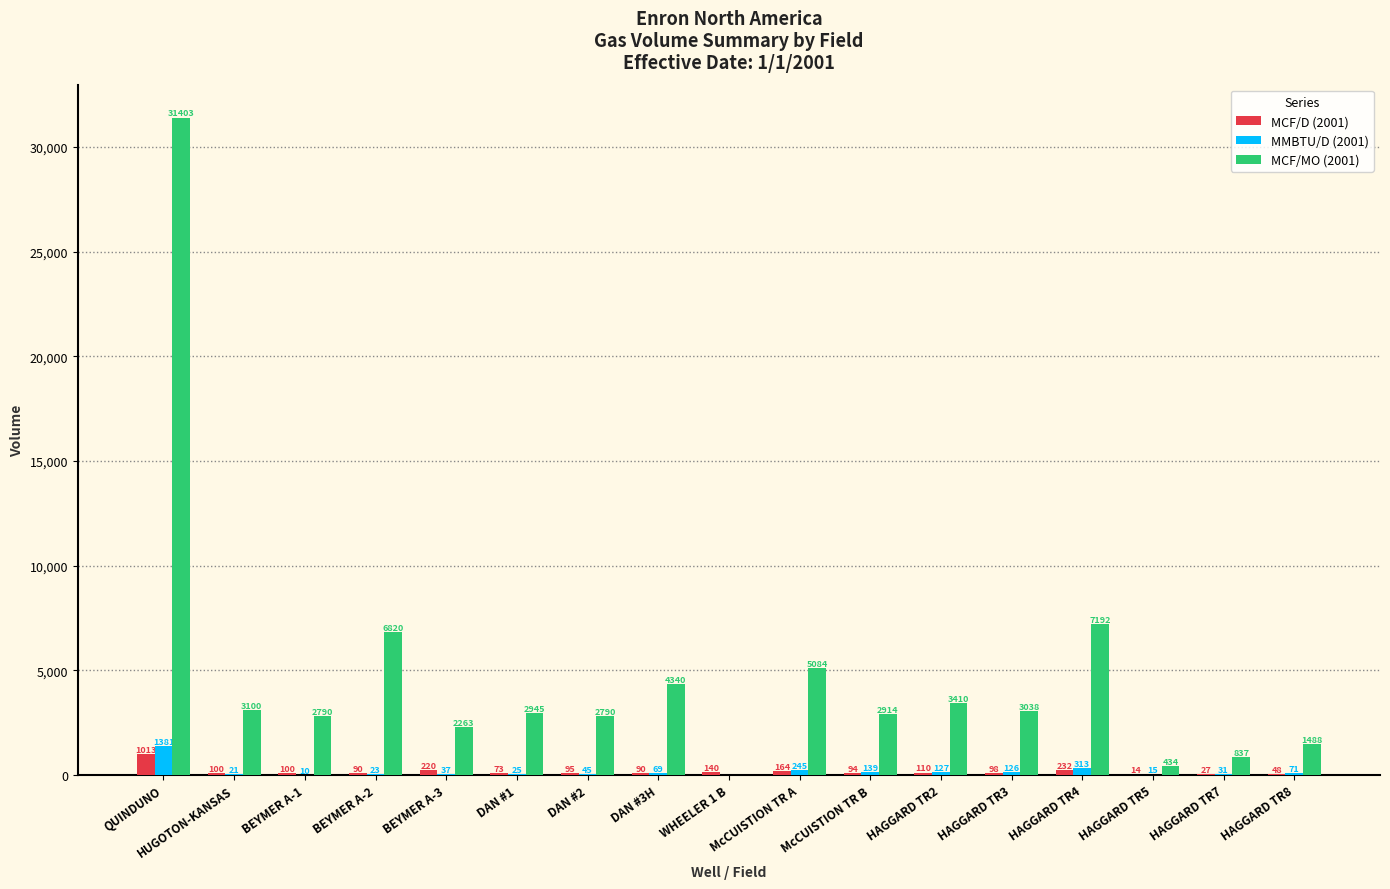

Are the bars horizontal?

No